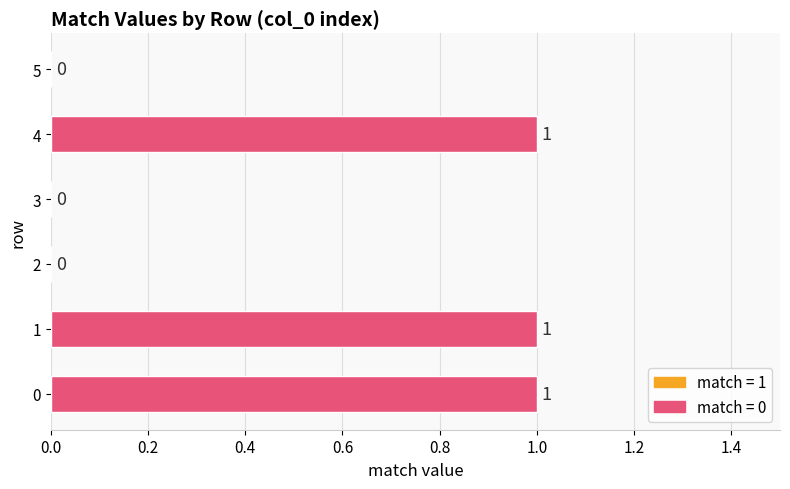

What is the sum of all values?

3